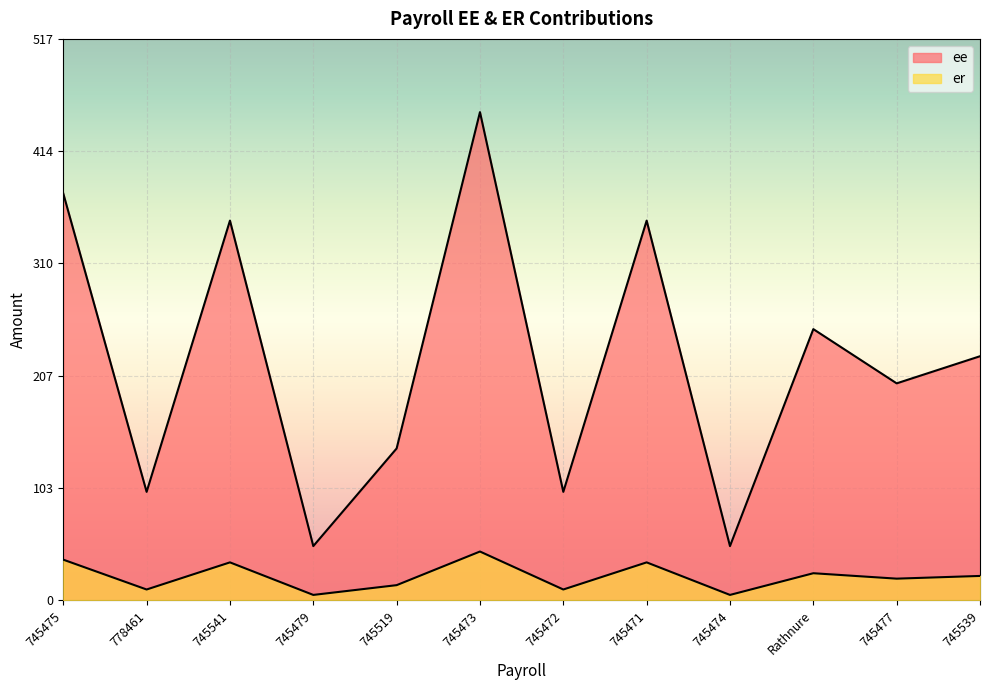

What is the average value of the ee series?

220.0